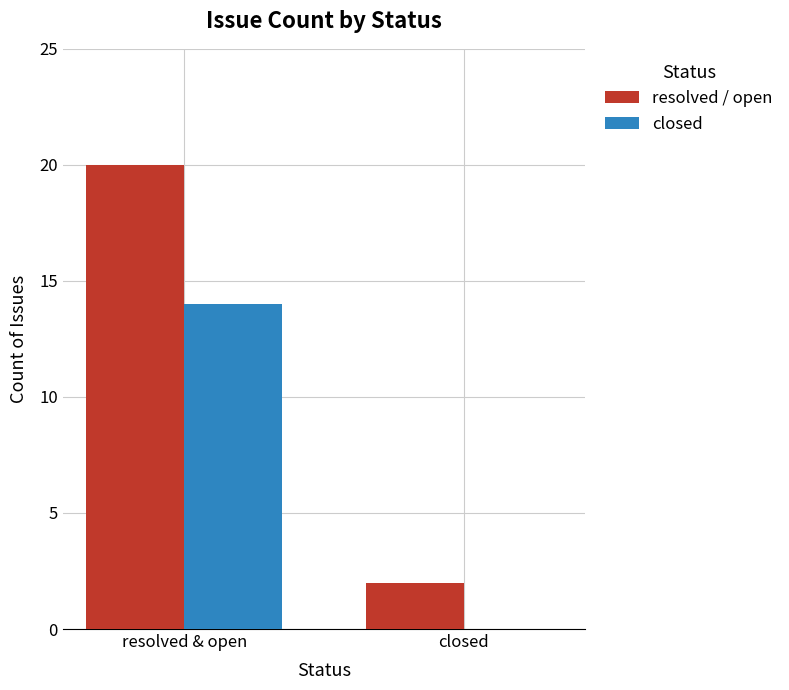

What is the sum of the resolved / open values at closed and resolved & open?

22